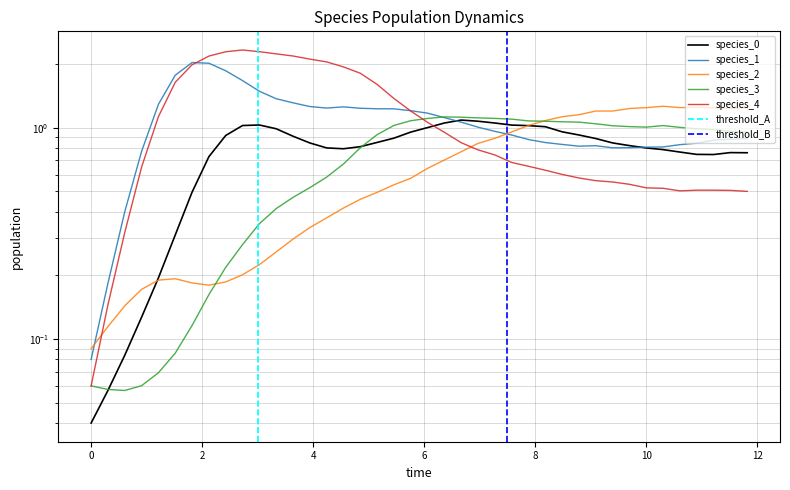

What is the total value across all series at 10?

4.8